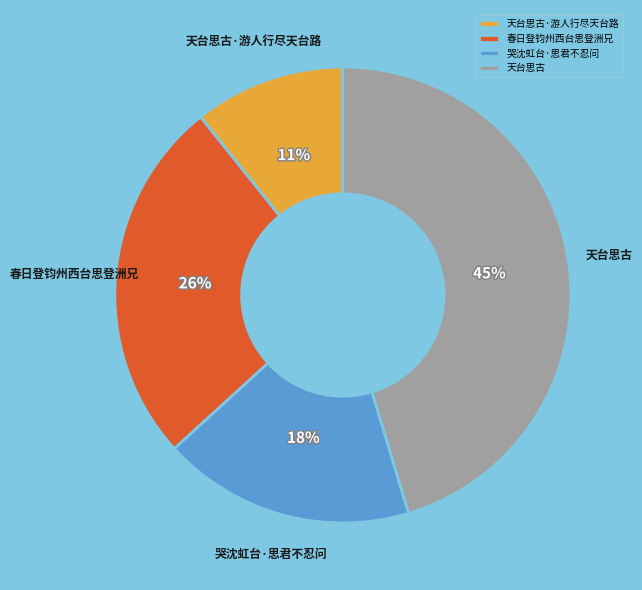

To the nearest percent, what is the combined percentage of 天台思古 and 春日登钧州西台思登洲兄?

71%